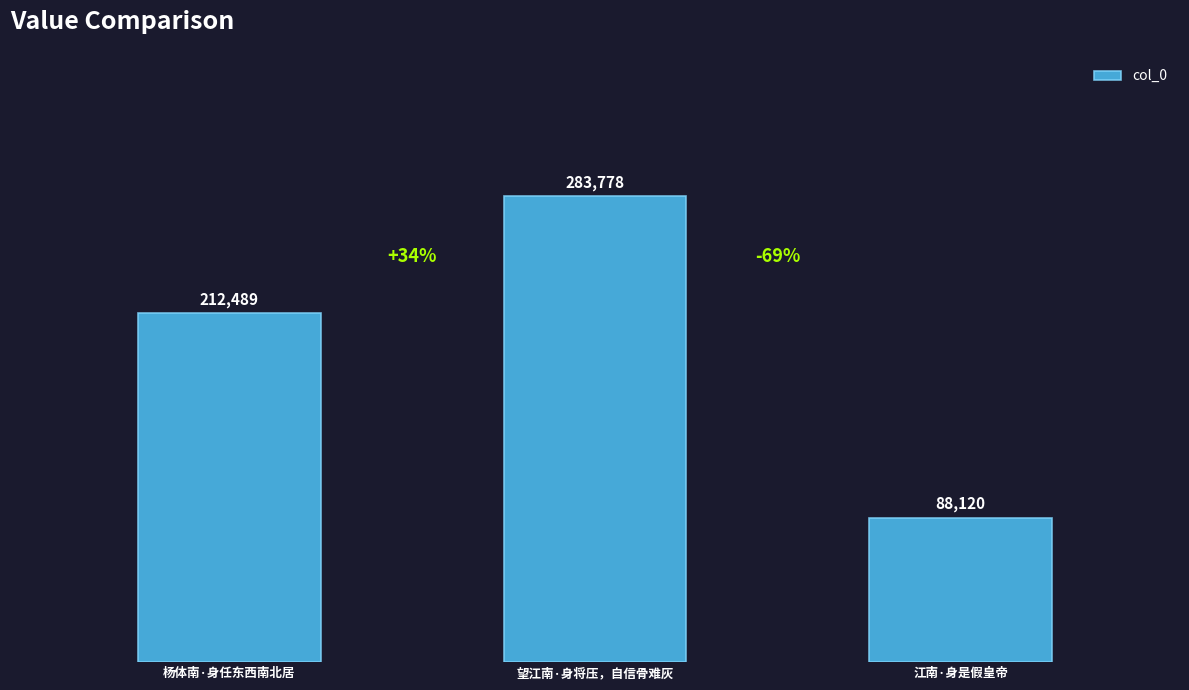

The value at 望江南·身将压，自信骨难灰 is 283778. True or false?

True